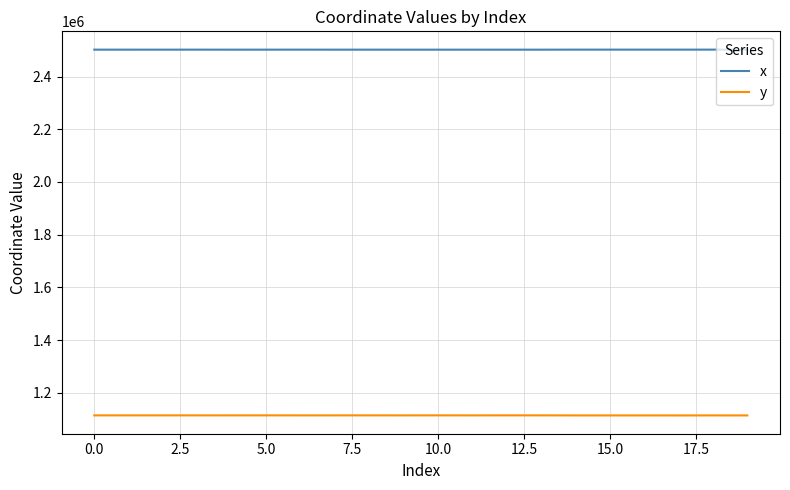

Rank the series by their average value, from highest to lowest.

x, y